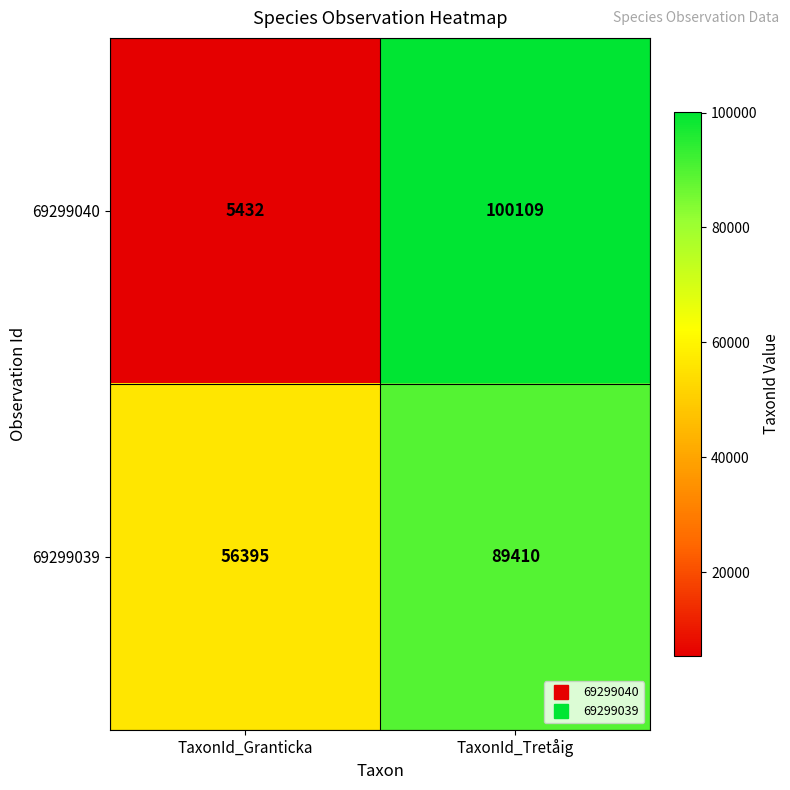

Reading left to right, extract all data points from this chart.

69299040: TaxonId_Granticka=5432	TaxonId_Tretåig=100109
69299039: TaxonId_Granticka=56395	TaxonId_Tretåig=89410